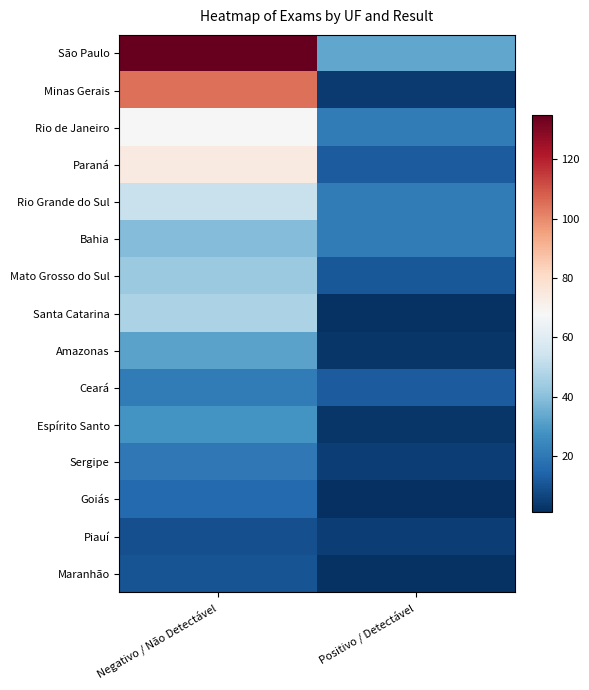

What is the total value across all series at Positivo / Detectável?

156